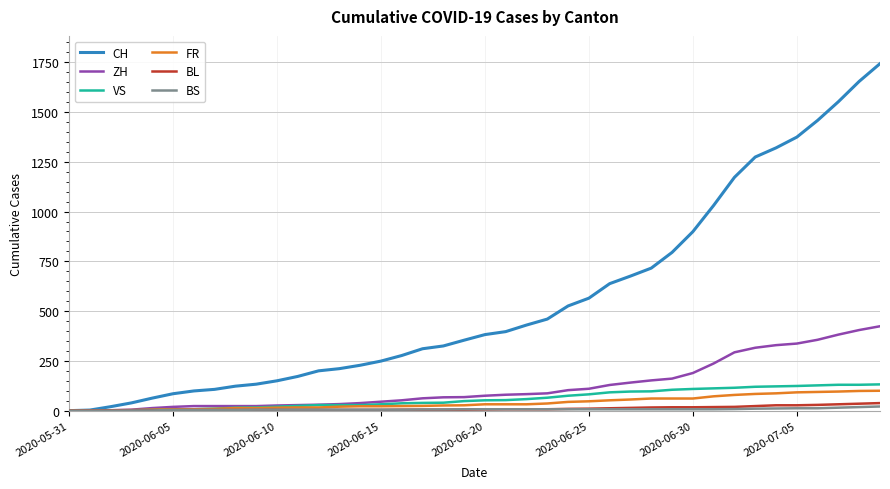

Which series has the largest total across all categories?

CH